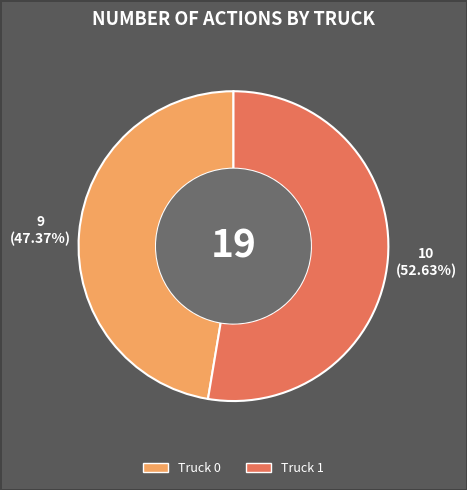

What percentage is the Truck 1 slice, to the nearest percent?

53%